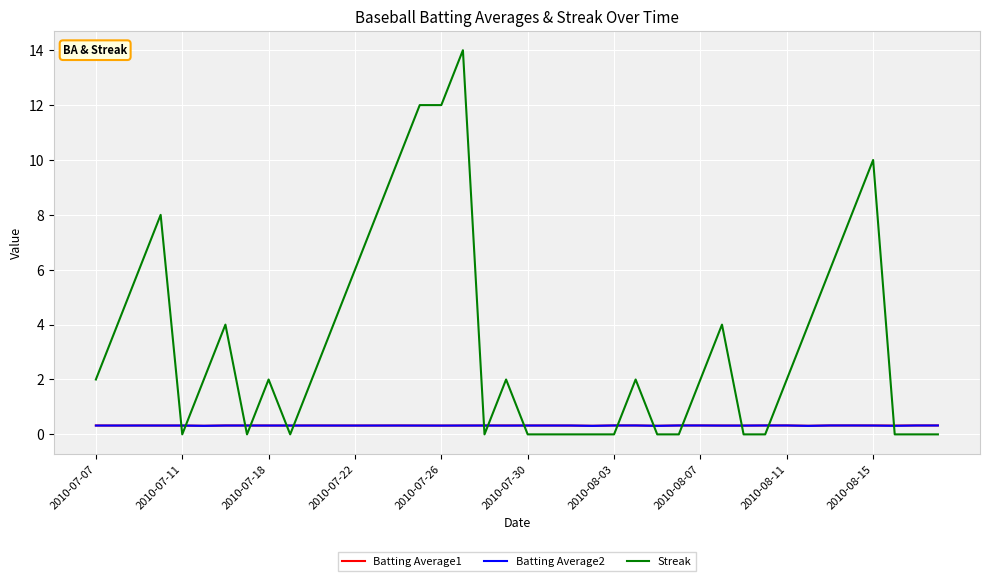

What is the sum of all Streak values?

136.0